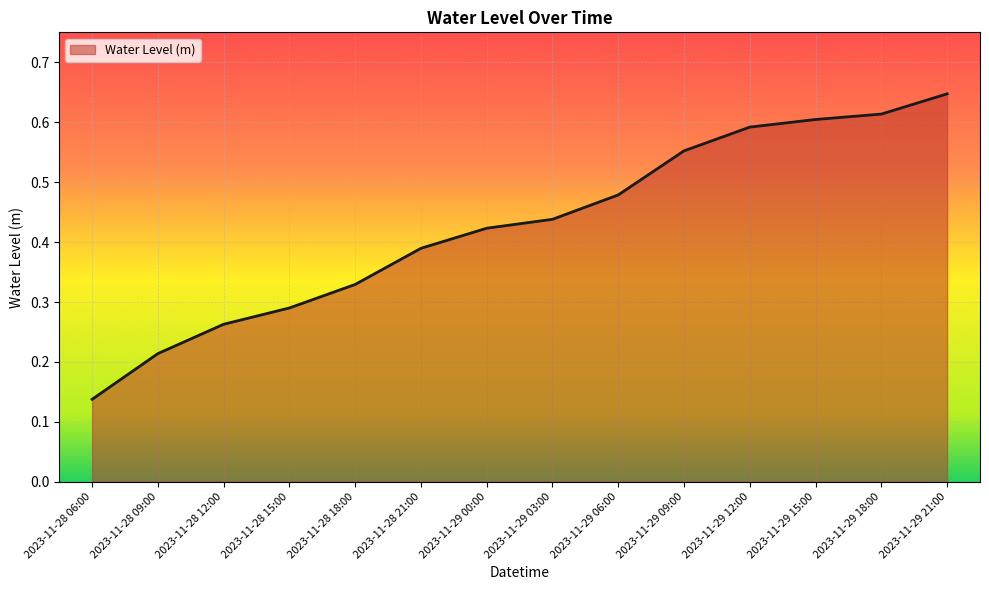

How many lines are shown in the chart?

1